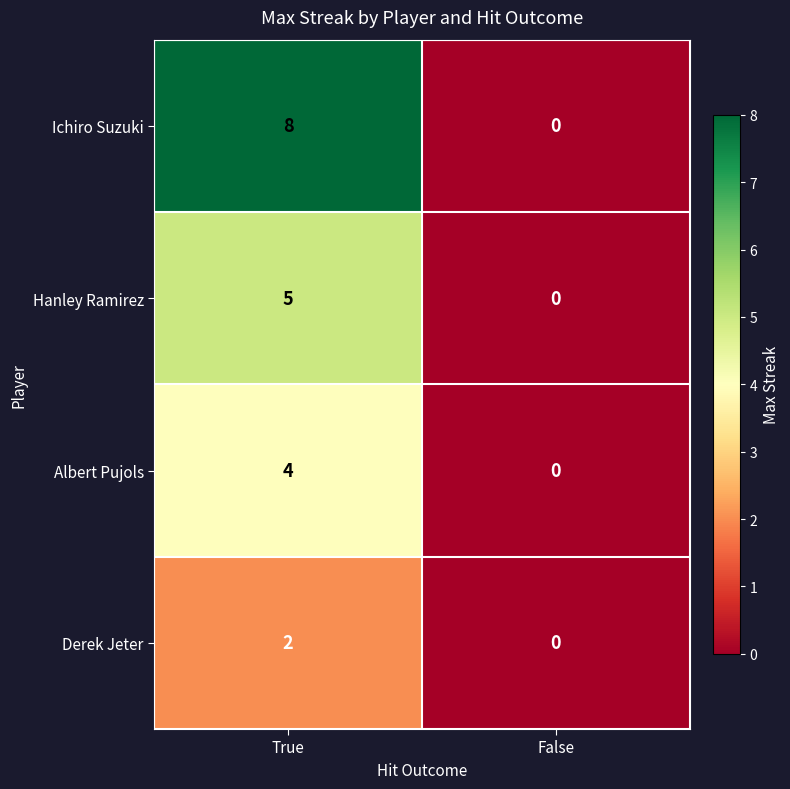

What value does the Hanley Ramirez series have at True?

5